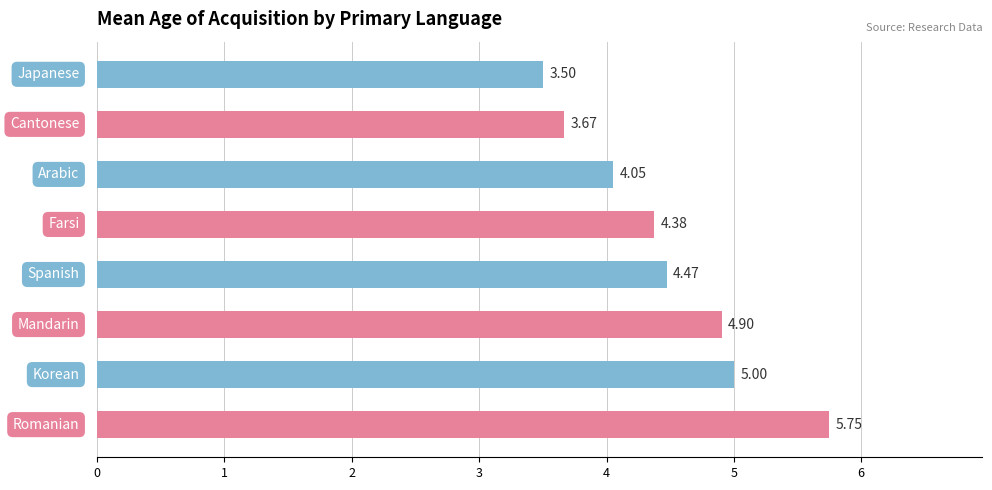

What is the difference between the second highest and second lowest values?

1.3